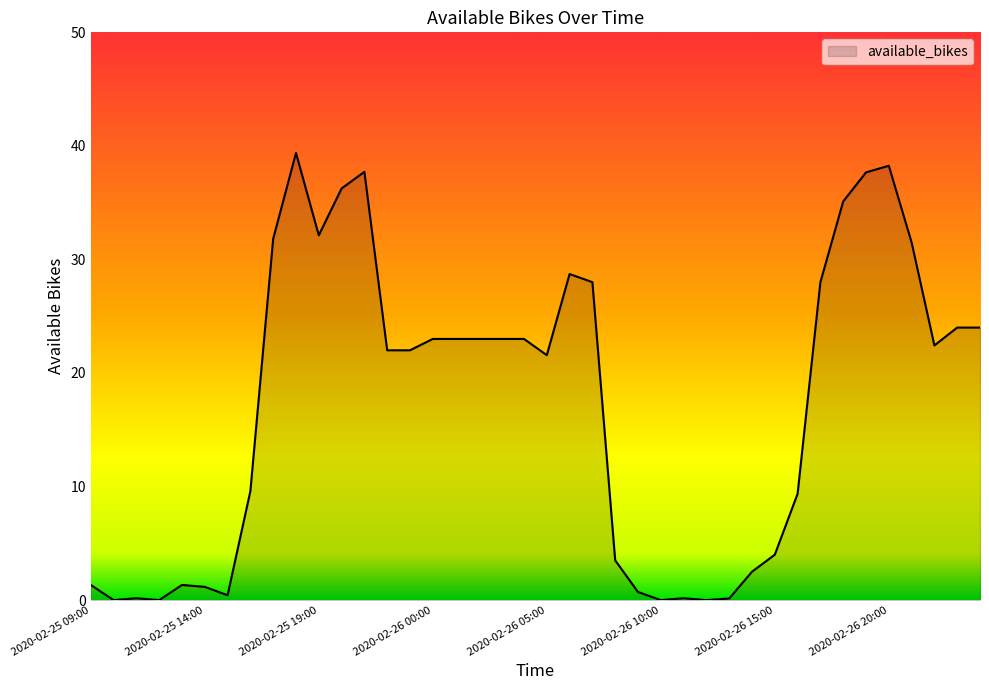

How many lines are shown in the chart?

1